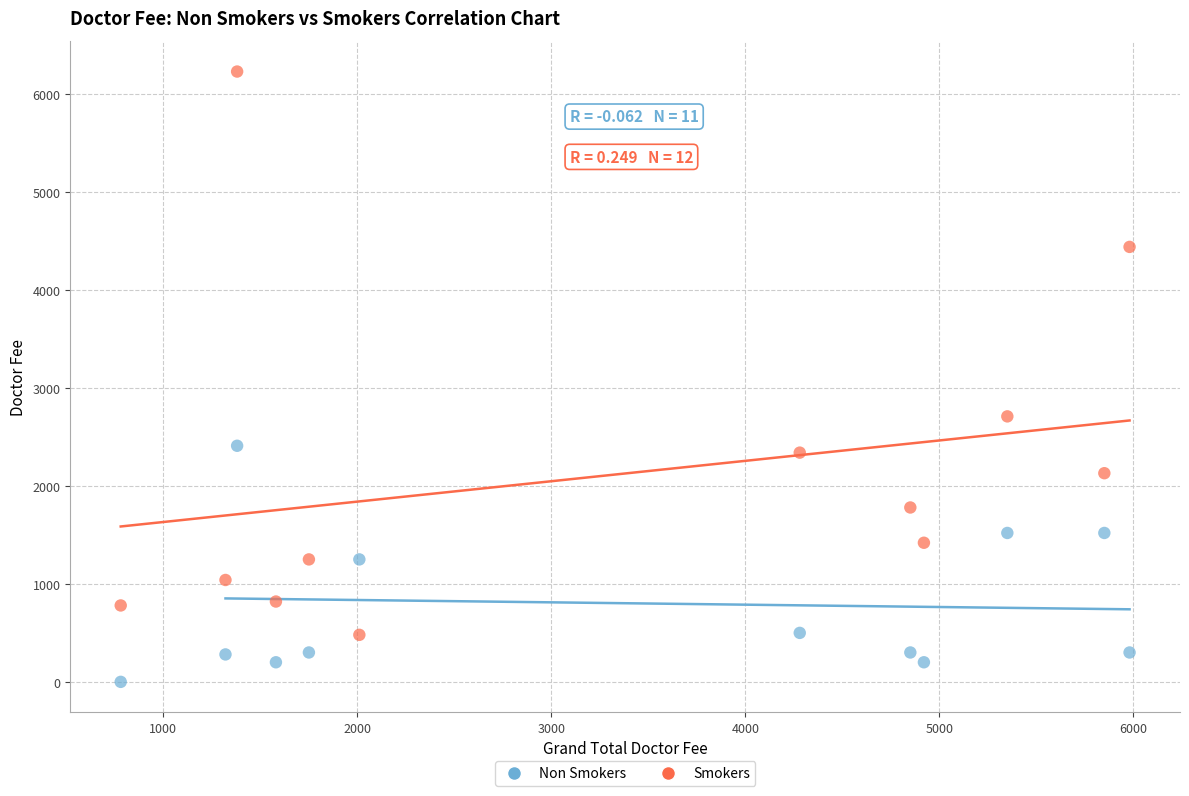

Which series contains the lowest Y value?

Non Smokers